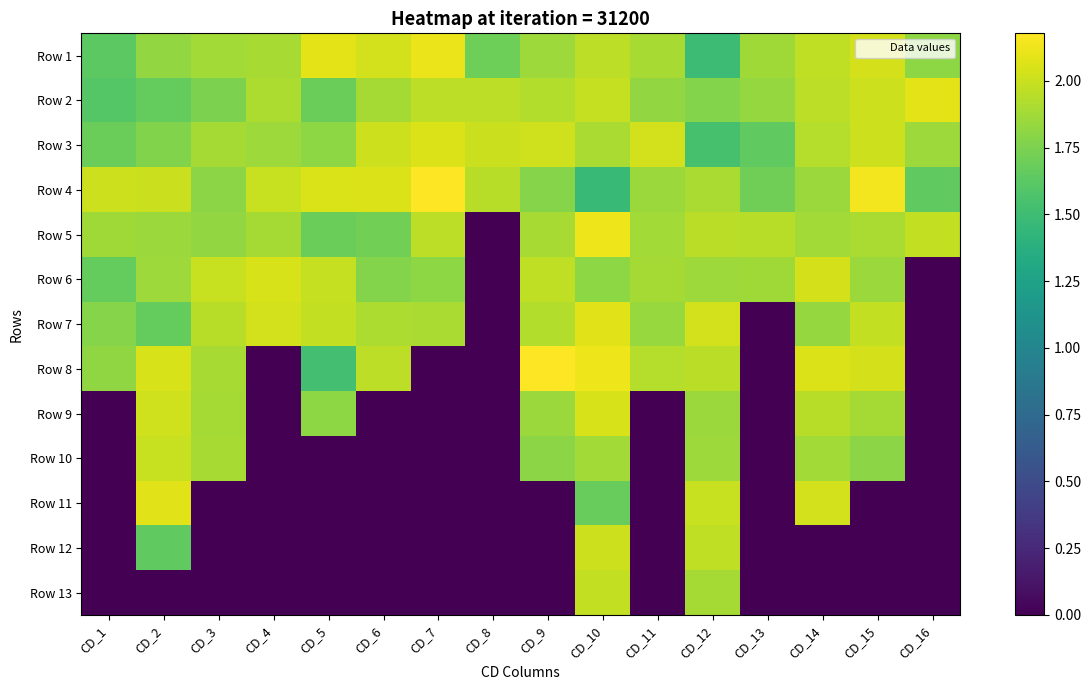

Between CD_4 and CD_13, which is larger?

CD_4